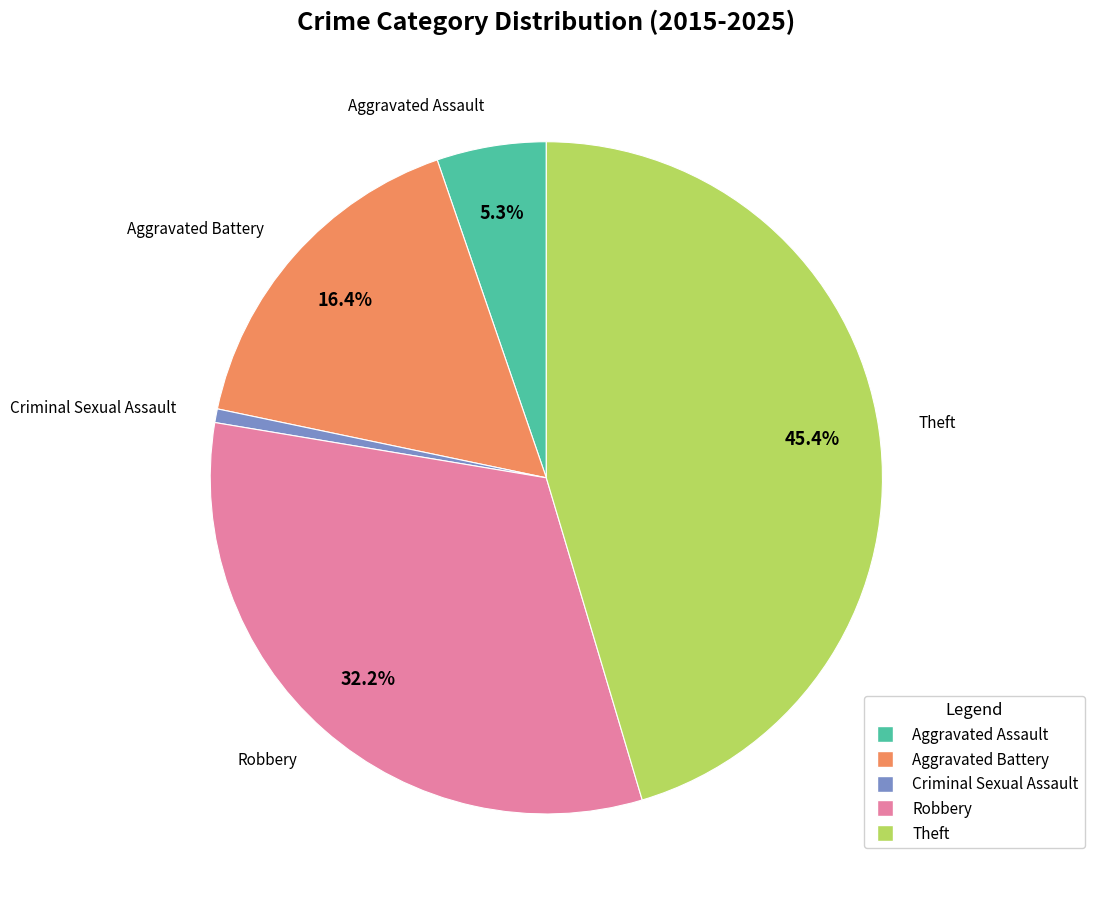

Is there a majority slice in this chart?

No